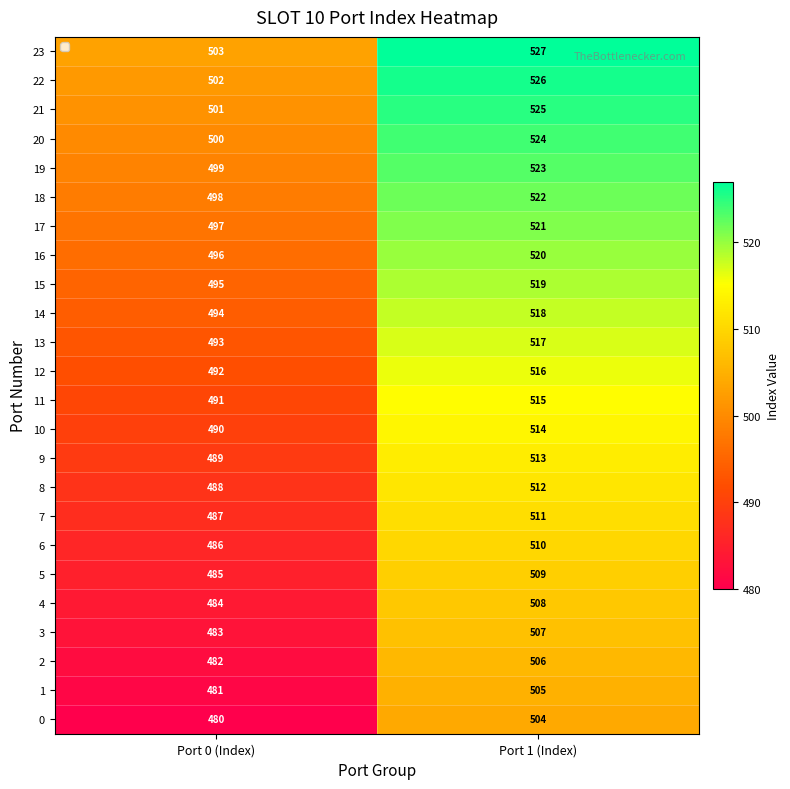

Which label corresponds to the smallest value in the chart?

Port 0 (Index)